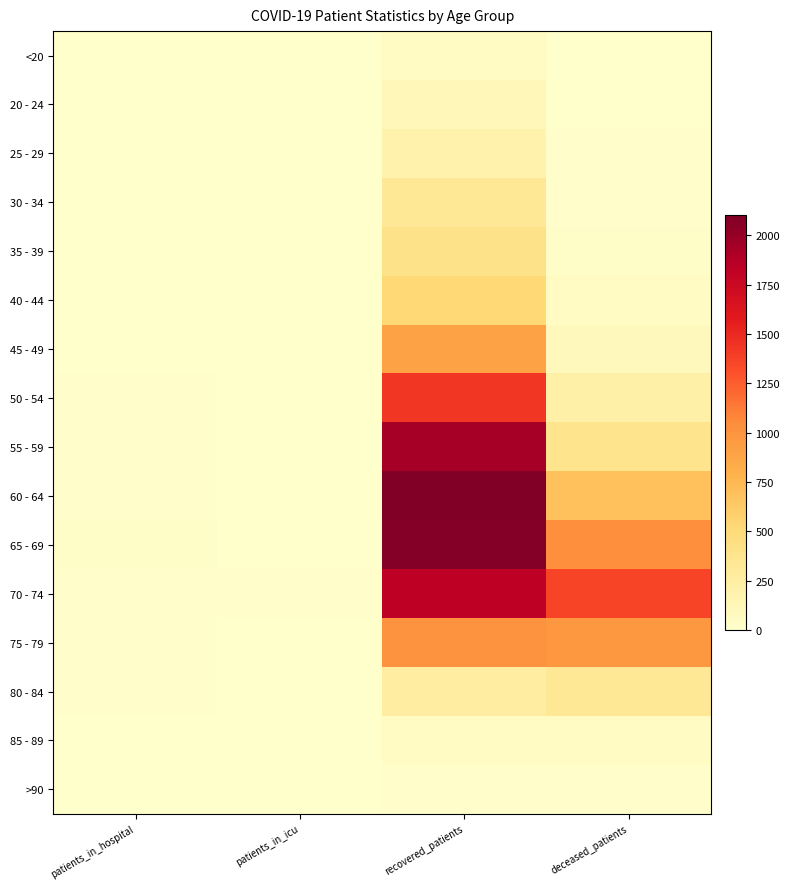

Reading right to left, what are all the values shown in this chart?

<20: deceased_patients=7	recovered_patients=51	patients_in_icu=1	patients_in_hospital=3
20 - 24: deceased_patients=2	recovered_patients=114	patients_in_icu=3	patients_in_hospital=4
25 - 29: deceased_patients=12	recovered_patients=193	patients_in_icu=1	patients_in_hospital=2
30 - 34: deceased_patients=14	recovered_patients=328	patients_in_icu=1	patients_in_hospital=2
35 - 39: deceased_patients=26	recovered_patients=409	patients_in_icu=1	patients_in_hospital=4
40 - 44: deceased_patients=52	recovered_patients=520	patients_in_icu=3	patients_in_hospital=3
45 - 49: deceased_patients=95	recovered_patients=902	patients_in_icu=3	patients_in_hospital=4
50 - 54: deceased_patients=219	recovered_patients=1427	patients_in_icu=3	patients_in_hospital=12
55 - 59: deceased_patients=383	recovered_patients=1938	patients_in_icu=3	patients_in_hospital=11
60 - 64: deceased_patients=684	recovered_patients=2104	patients_in_icu=7	patients_in_hospital=12
65 - 69: deceased_patients=1034	recovered_patients=2073	patients_in_icu=4	patients_in_hospital=27
70 - 74: deceased_patients=1357	recovered_patients=1825	patients_in_icu=12	patients_in_hospital=20
75 - 79: deceased_patients=970	recovered_patients=1006	patients_in_icu=7	patients_in_hospital=14
80 - 84: deceased_patients=321	recovered_patients=261	patients_in_icu=2	patients_in_hospital=15
85 - 89: deceased_patients=59	recovered_patients=56	patients_in_icu=1	patients_in_hospital=6
>90: deceased_patients=9	recovered_patients=13	patients_in_icu=0	patients_in_hospital=0